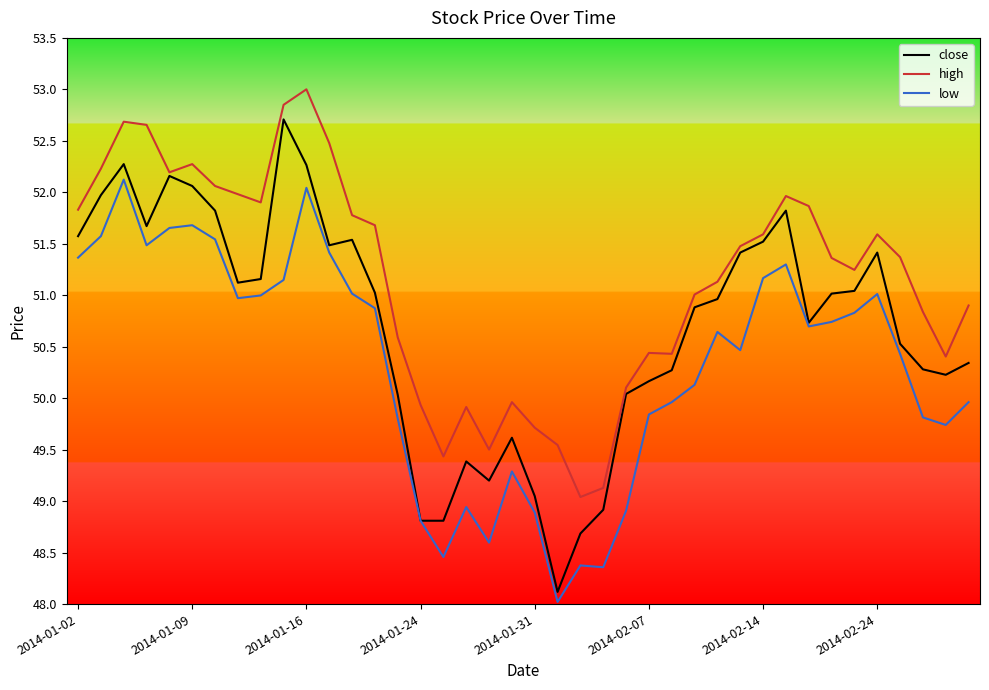

Which series has the largest range (max minus min)?

close